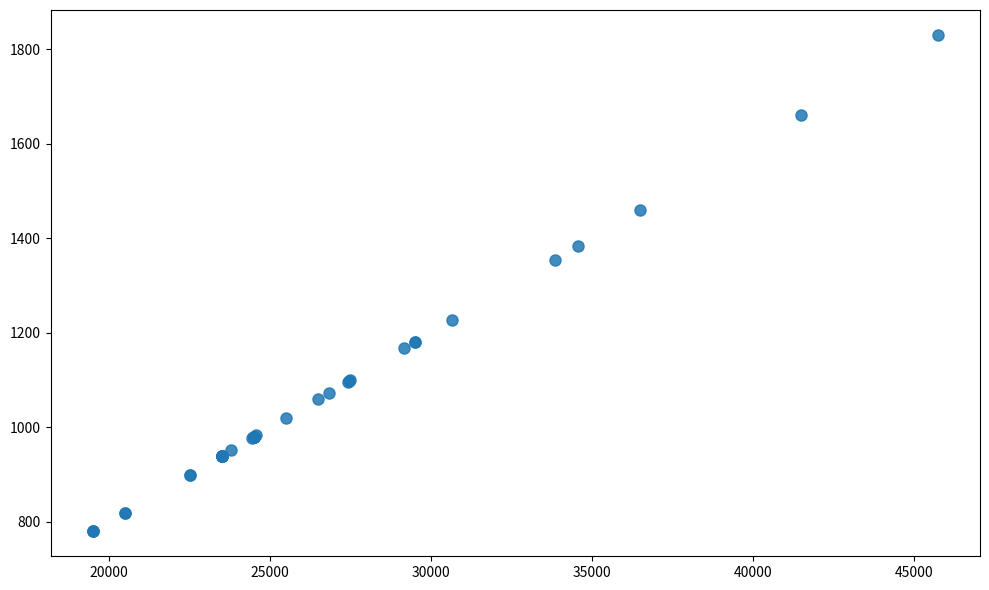

What Y value in the scatter plot is closest to 1305?

1354